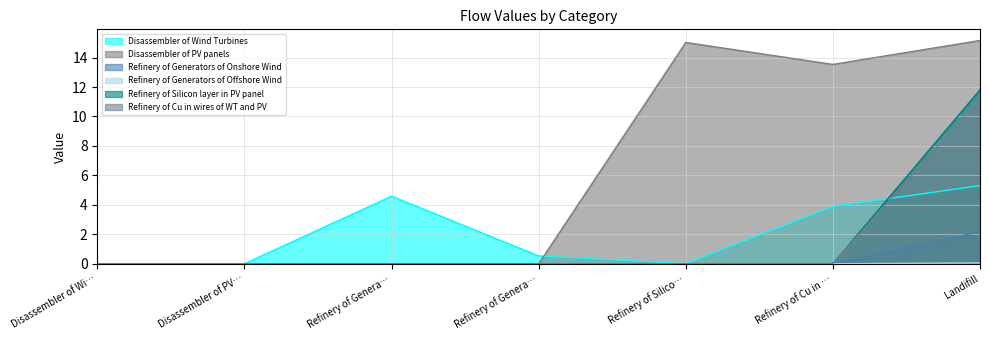

True or false: Refinery of Generators of Onshore Wind and Refinery of Generators of Offshore Wind intersect in this chart.

False